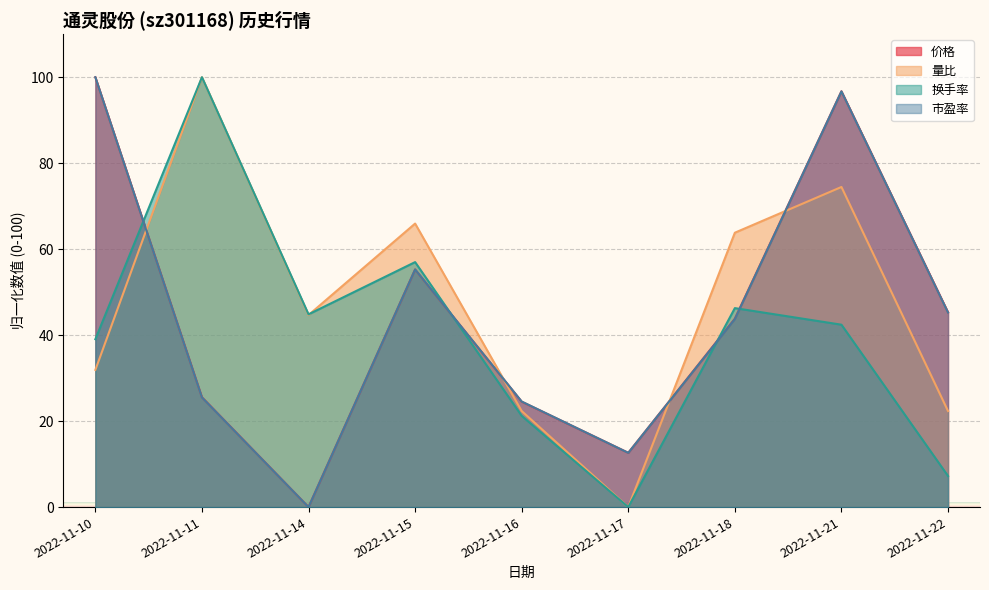

Count the number of categories in the chart.

9